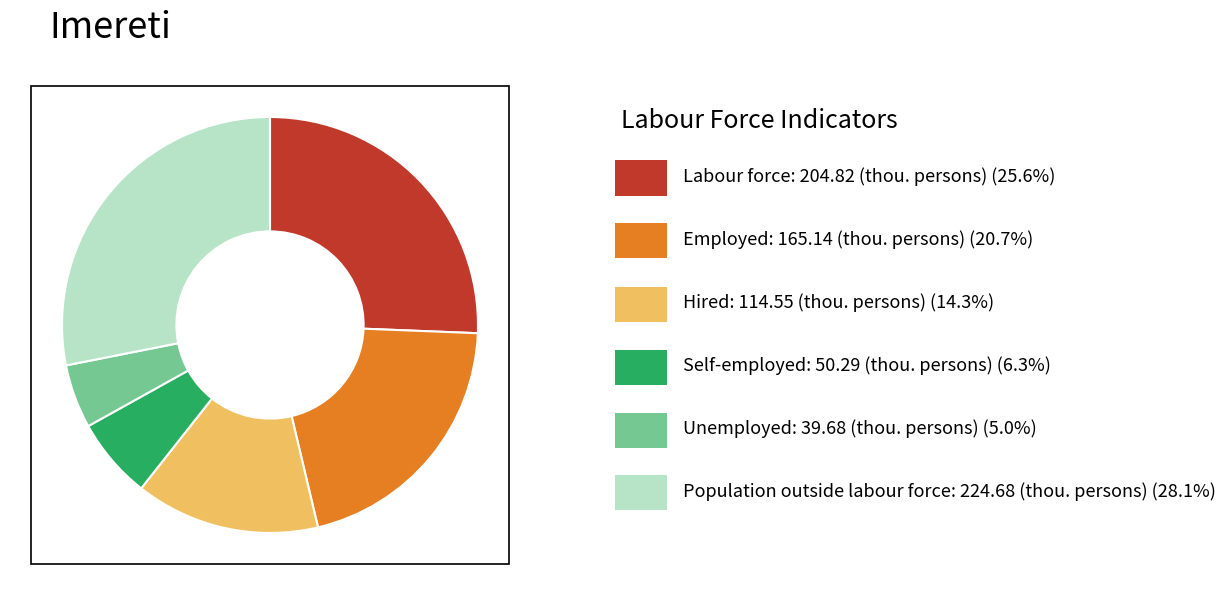

Is there any slice that represents more than half of the pie?

No